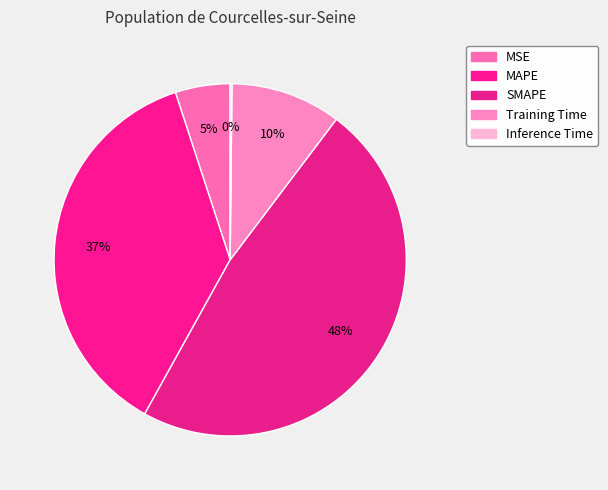

To the nearest percent, what portion does Training Time represent?

10%